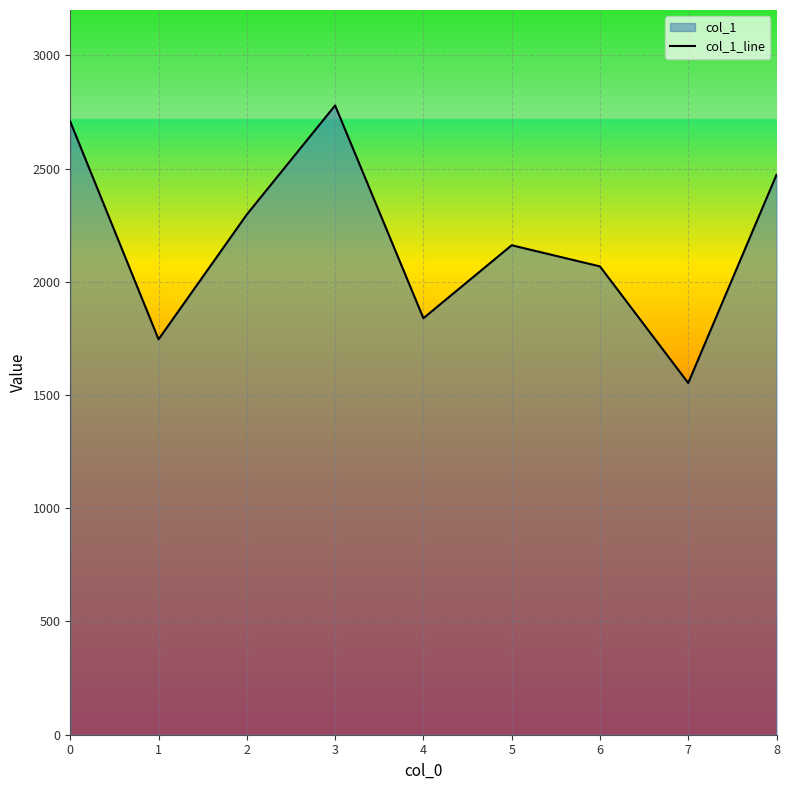

Read the value at 0.

2706.9